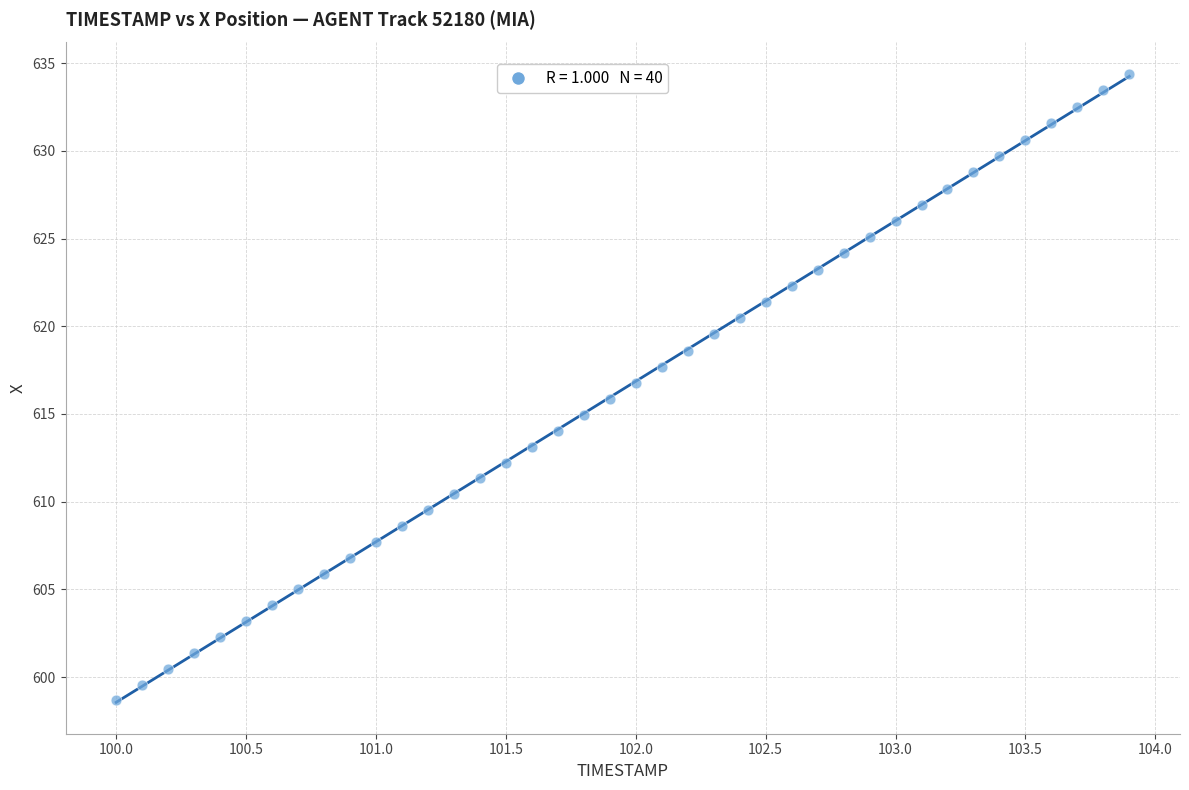

What is the range of X values (max minus min)?

3.9